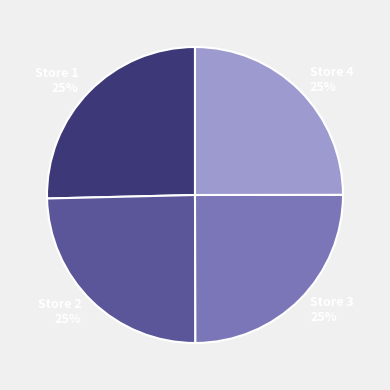

Is there a majority slice in this chart?

No